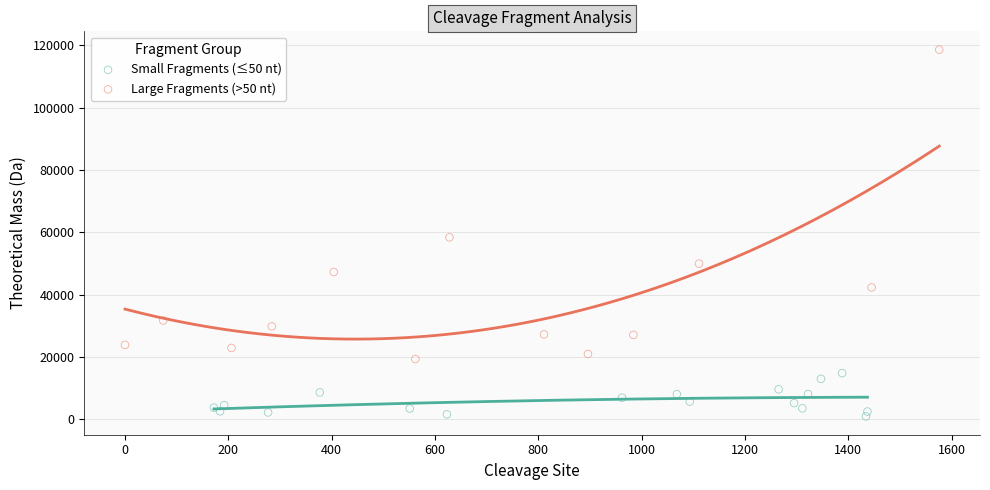

What are all the series names shown in the legend?

Small Fragments (≤50 nt), Large Fragments (>50 nt)